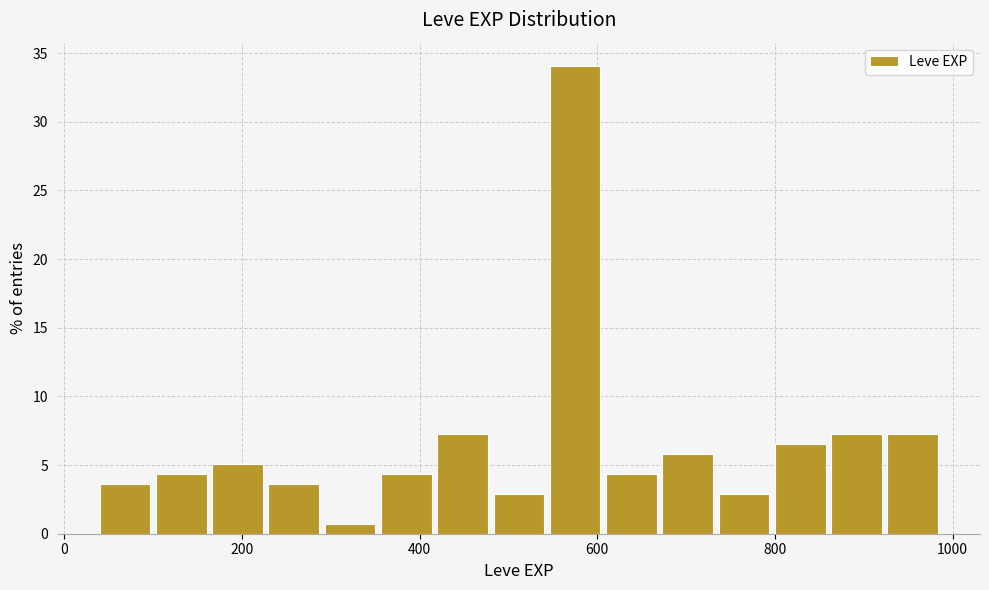

Around what value on the x-axis is the tallest bar? Give the approximate position of its centre, as read against the axis.

580